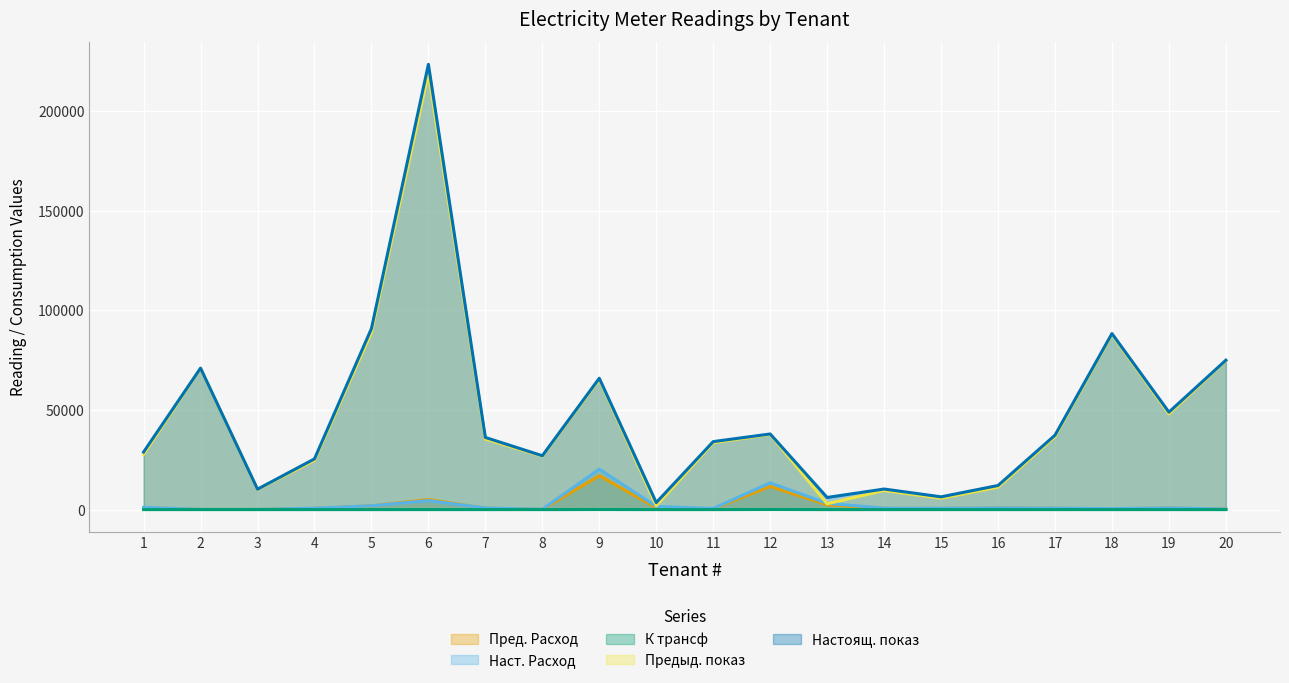

How many lines are shown in the chart?

5